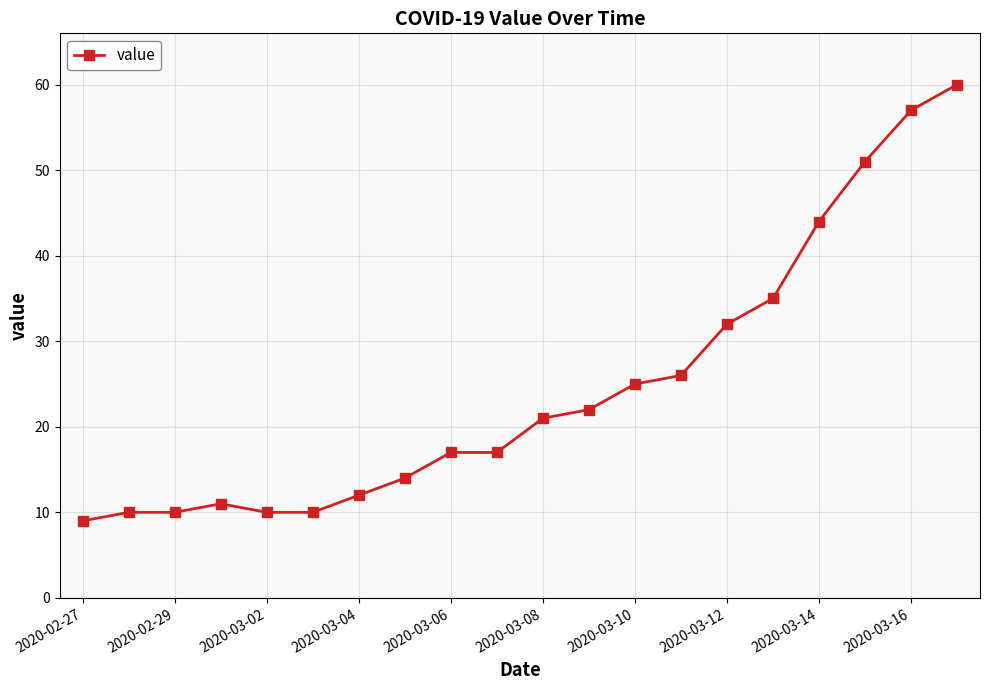

How many data points does each series have?

20